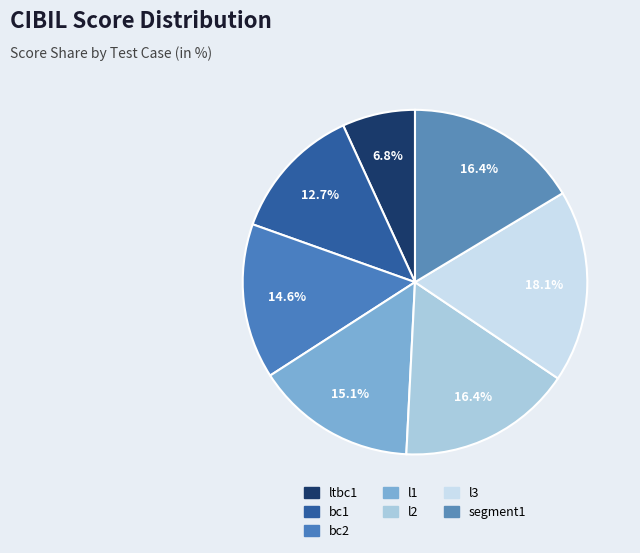

How many segments does this pie chart have?

7